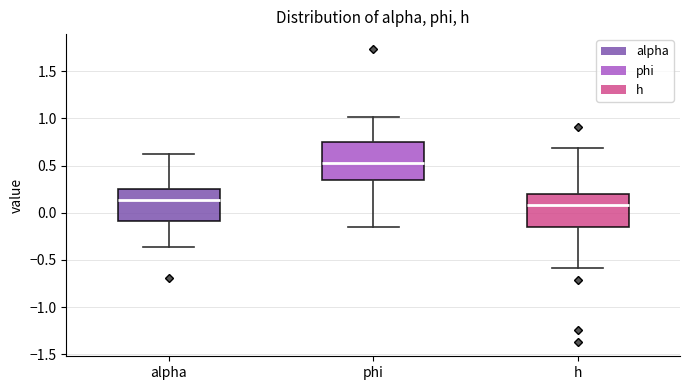

Which box is the tallest, from its lower edge to its upper edge?

phi